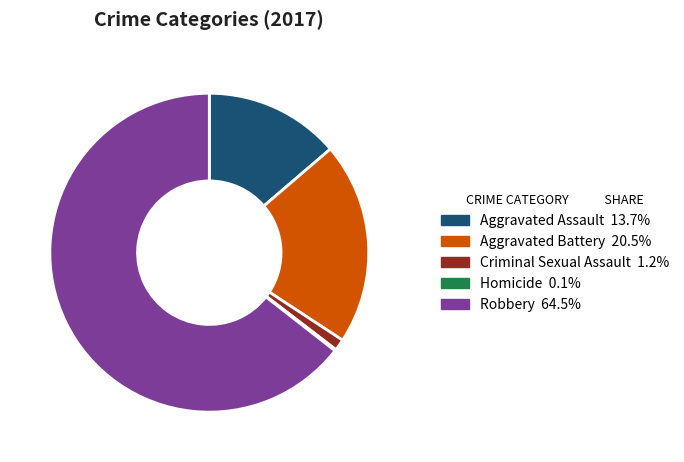

Is there a majority slice in this chart?

Yes